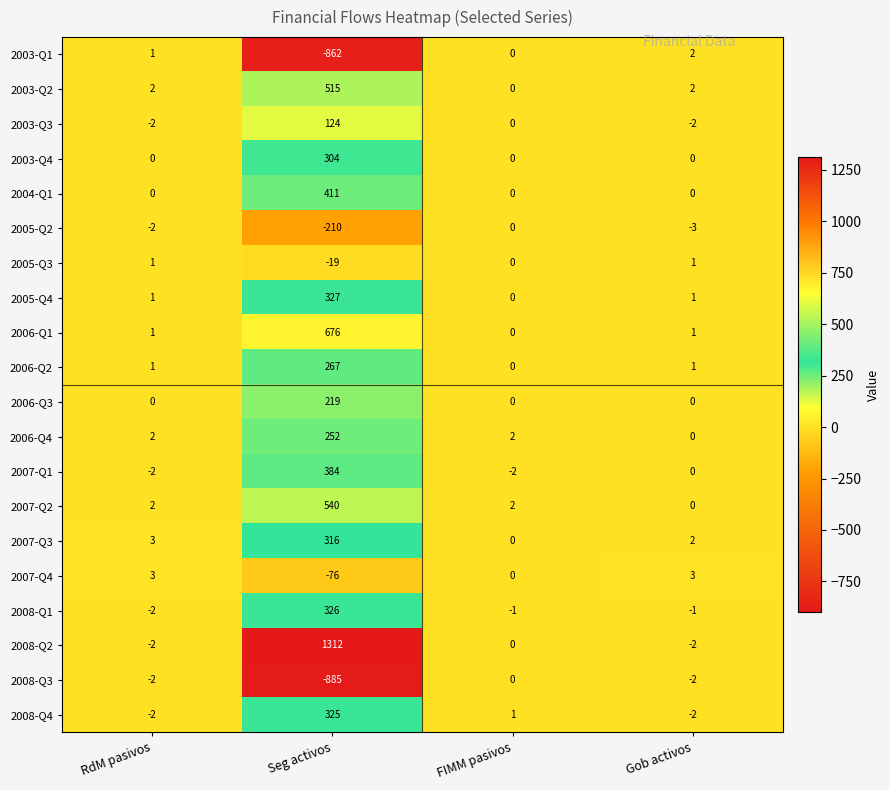

Which series has the largest range (max minus min)?

2008-Q2